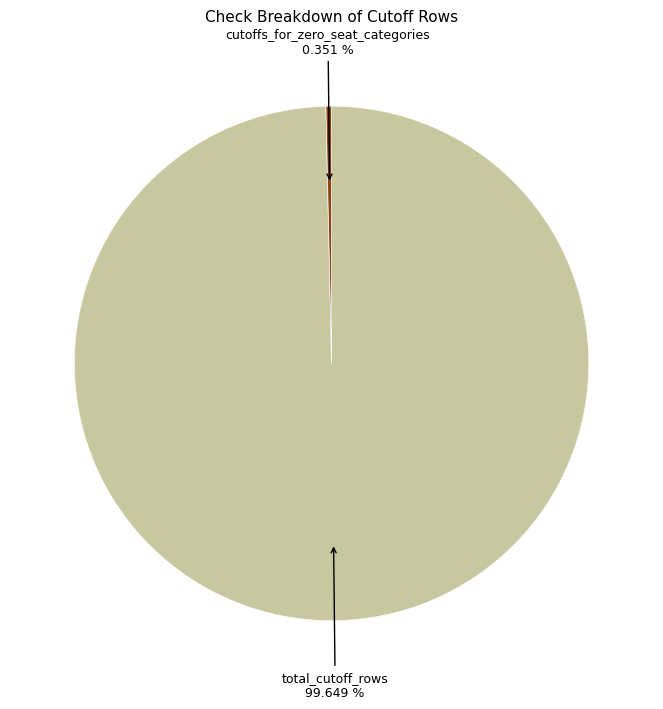

Does any single category account for the majority?

Yes